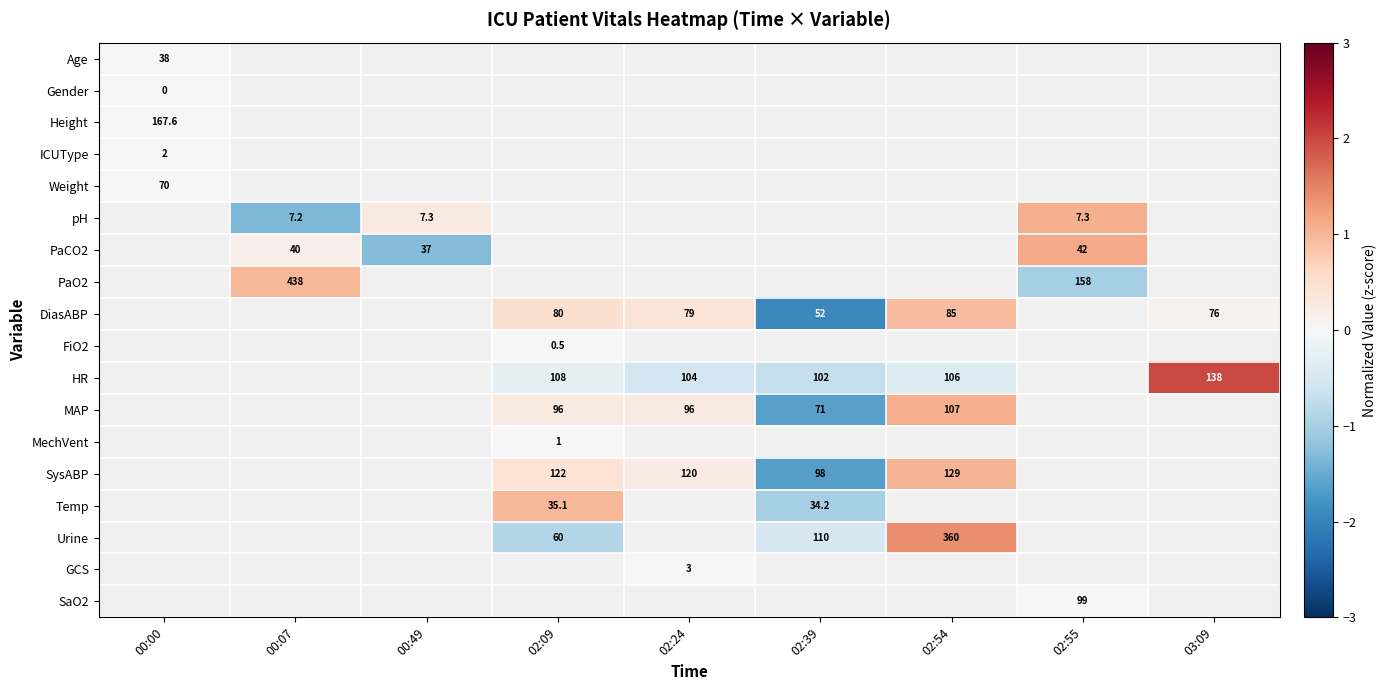

The value of SaO2 at 02:55 is 137.6. True or false?

False